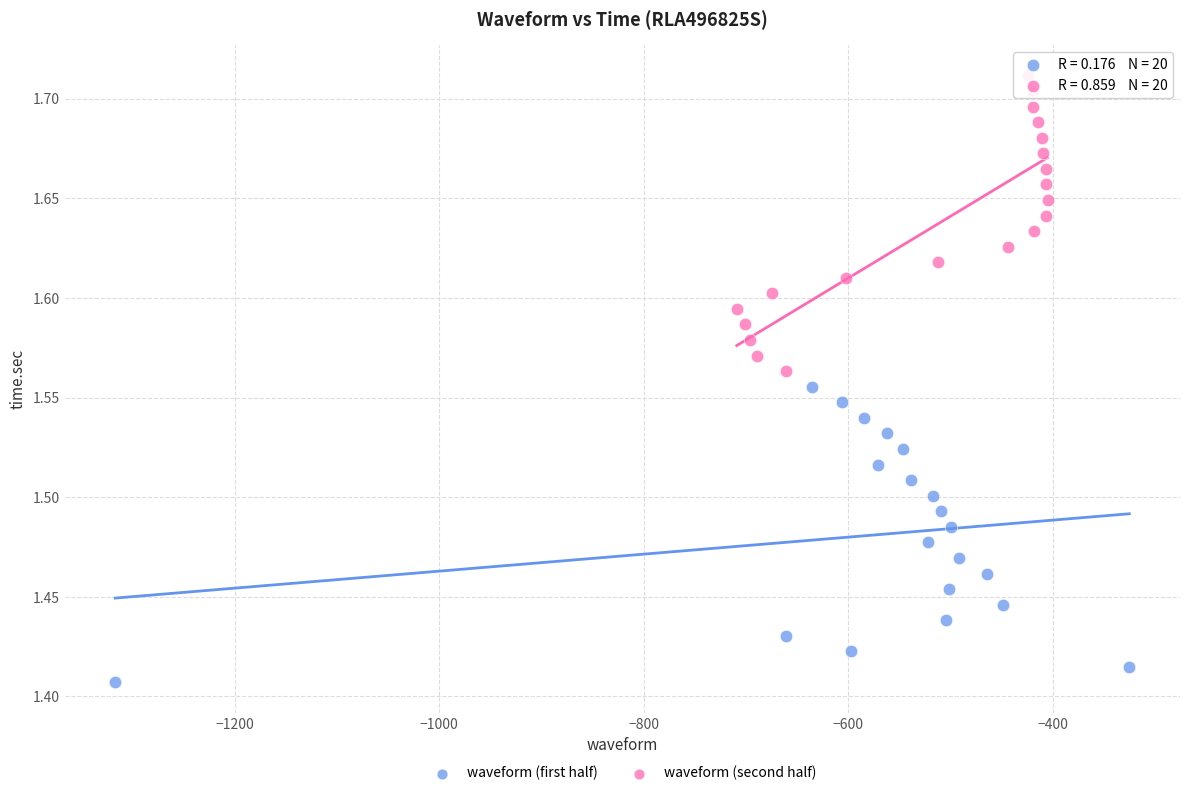

Which series reaches the minimum Y coordinate?

waveform (first half)